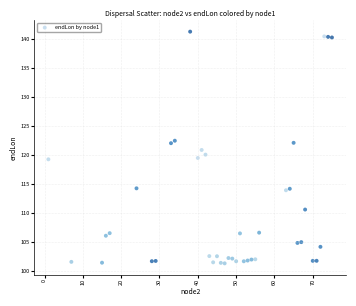

What is the range of X values (max minus min)?

74.0